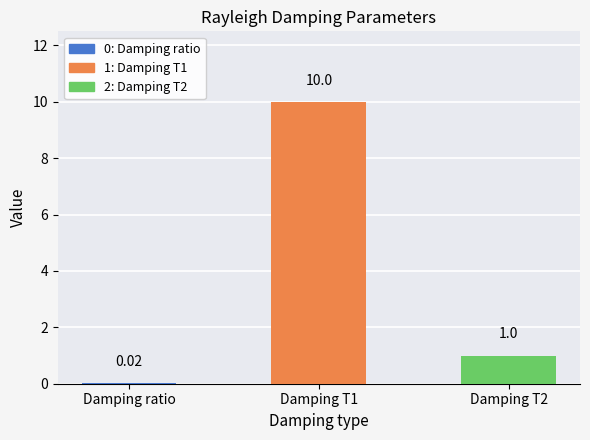

Are the bars grouped side by side (vs. stacked)?

No